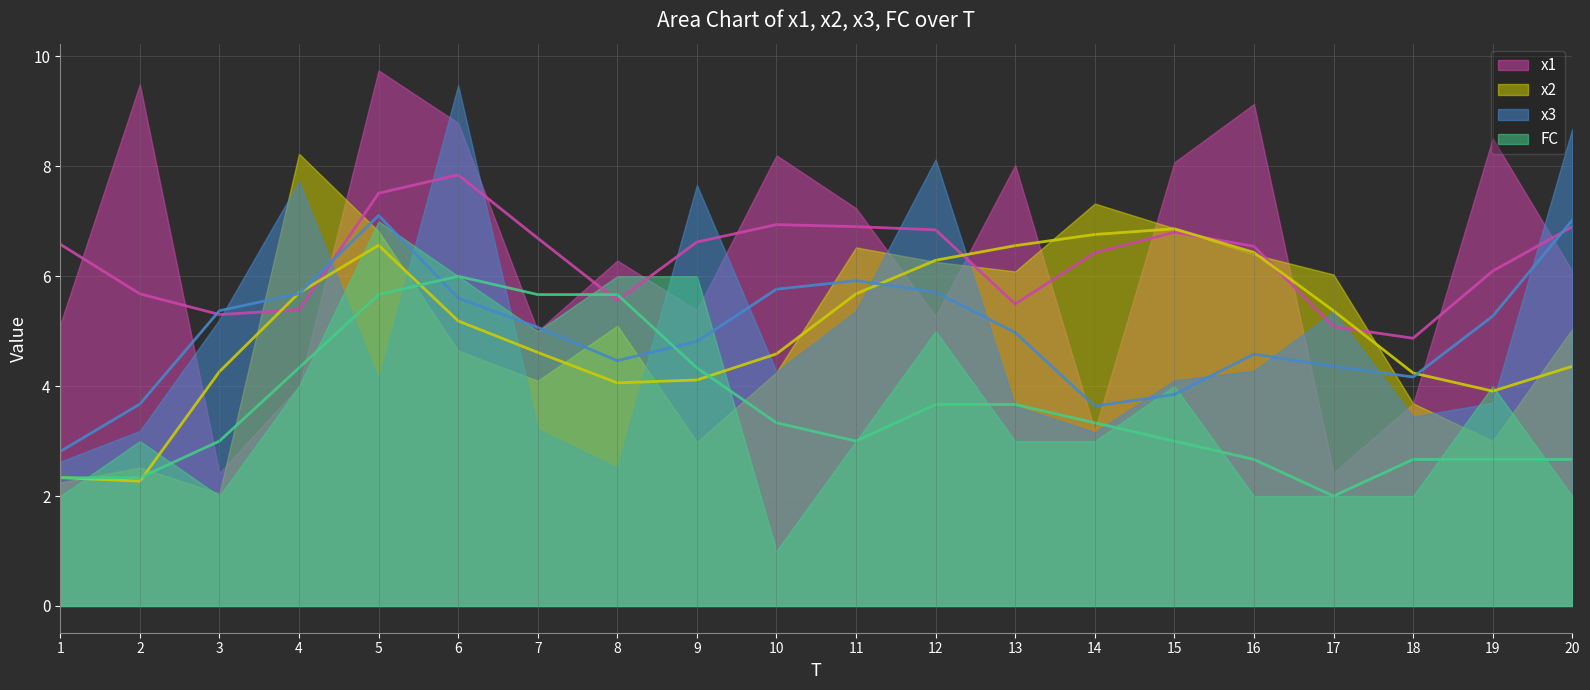

What is the difference between the FC values at 19 and 20?

2.0